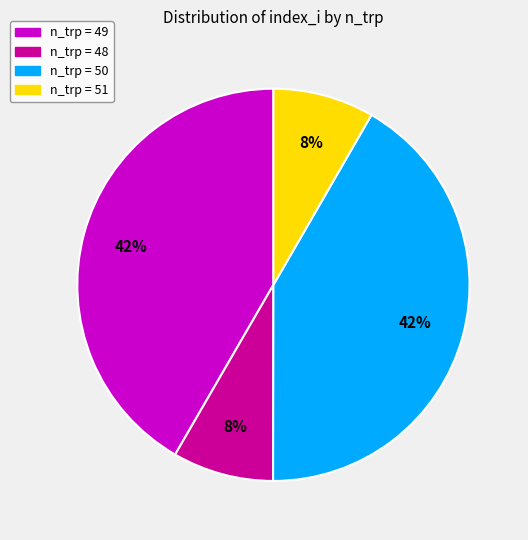

To the nearest percent, what is the average slice percentage?

25%